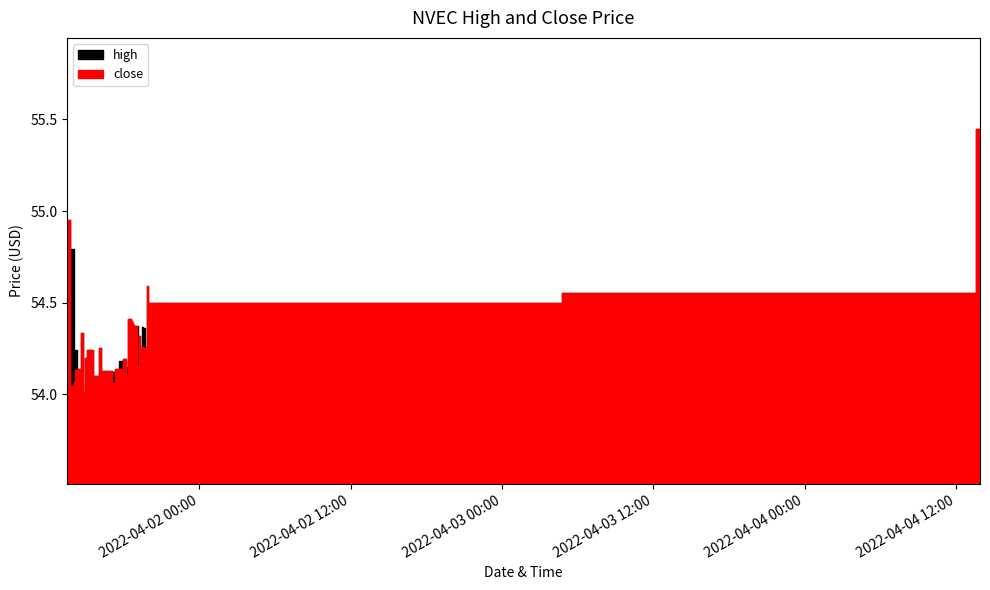

At which label is high closest to 54?

2022-04-01 14:50:00